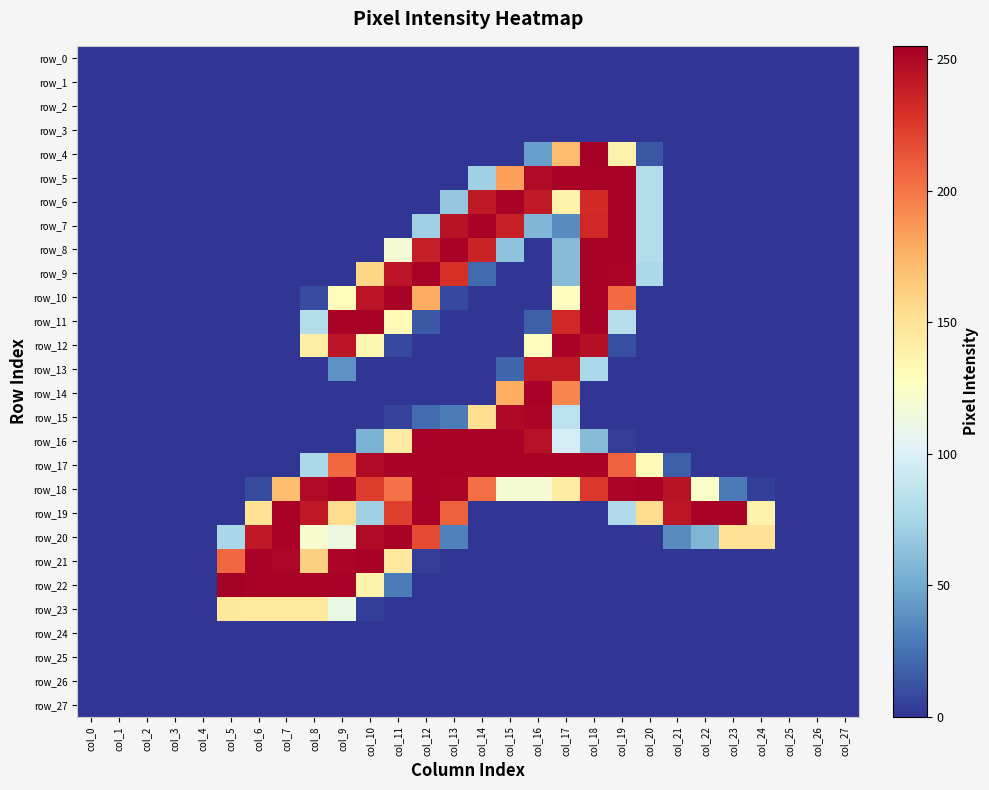

Which category has the highest value across all series?

col_18